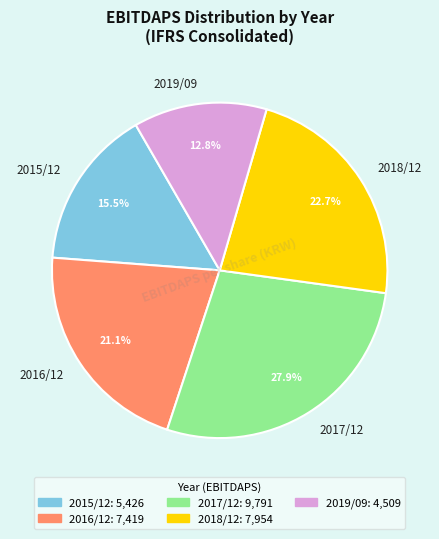

To the nearest percent, what percentage of the pie is 2018/12?

23%